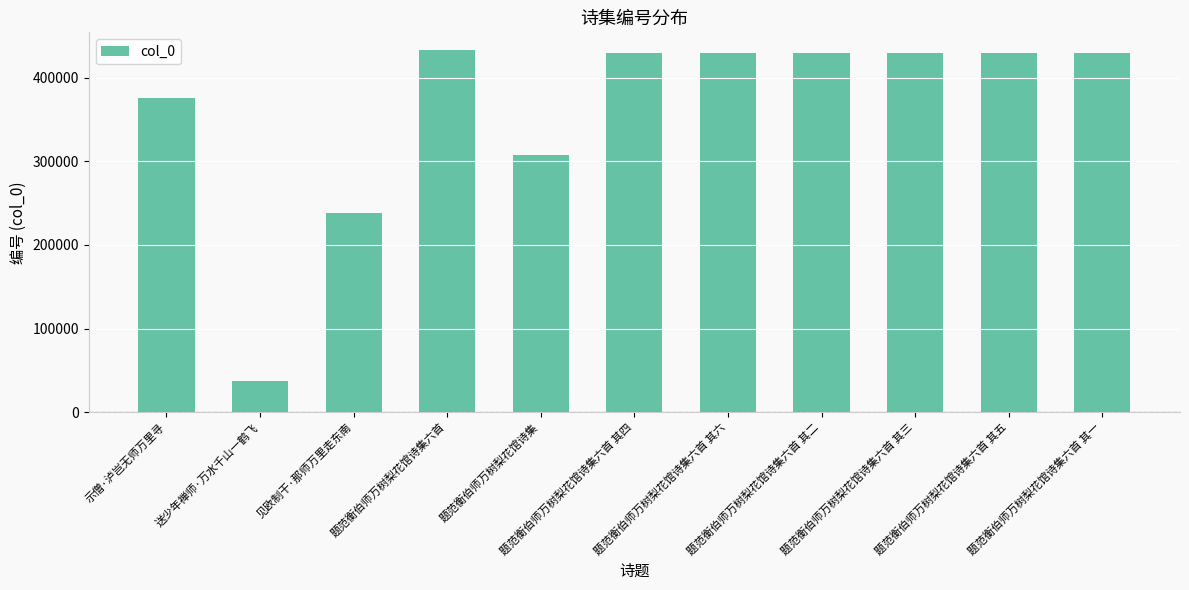

How many bars are there in total?

11